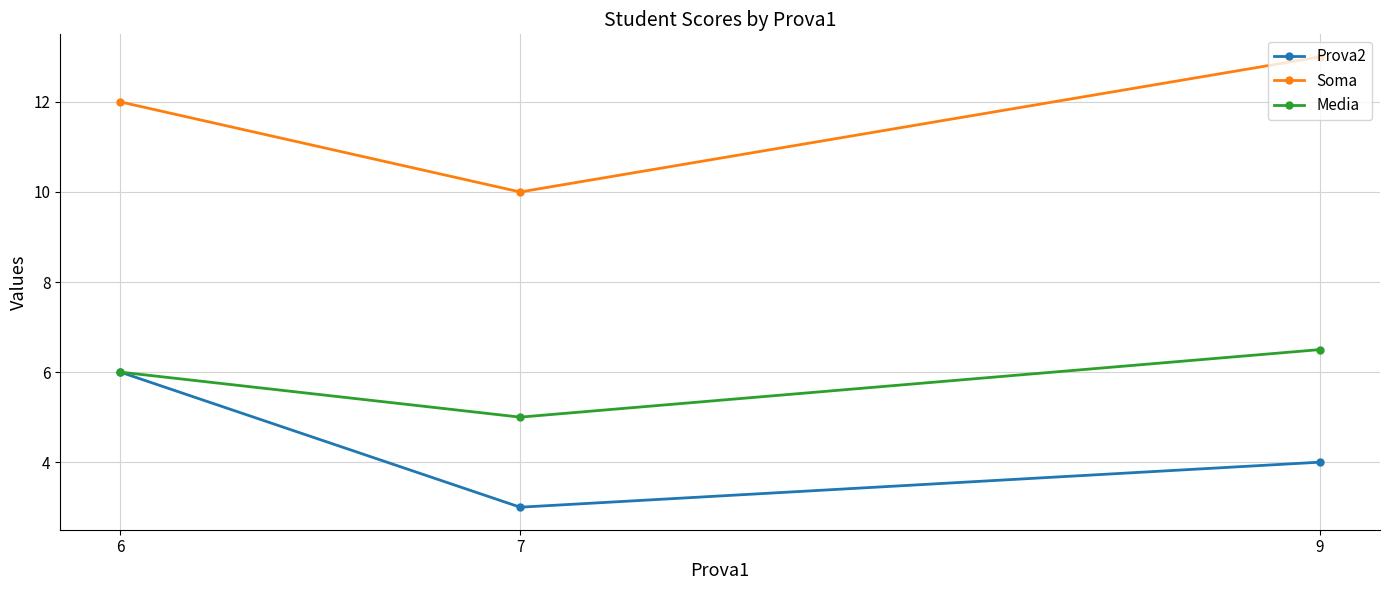

How many Soma values are between 10 and 13?

3